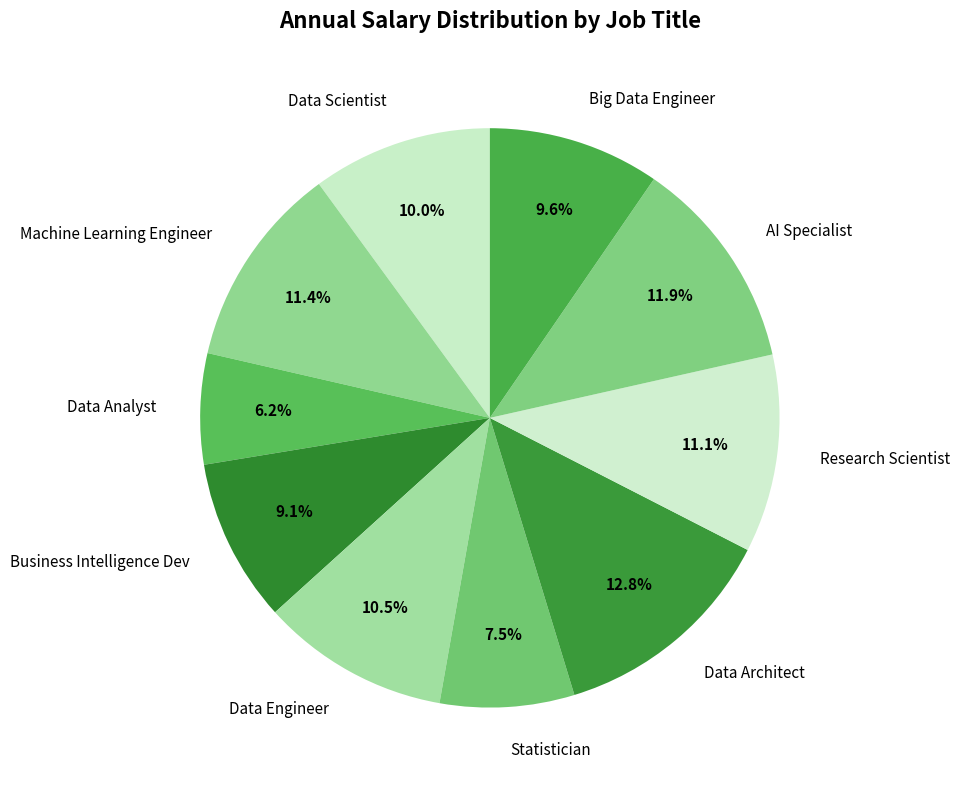

Which slice is the smallest?

Data Analyst